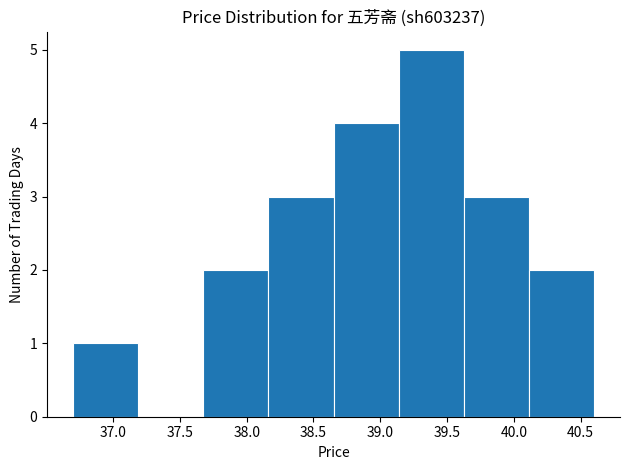

Over which range of the x-axis is the bar tallest?

39.15 to 39.65